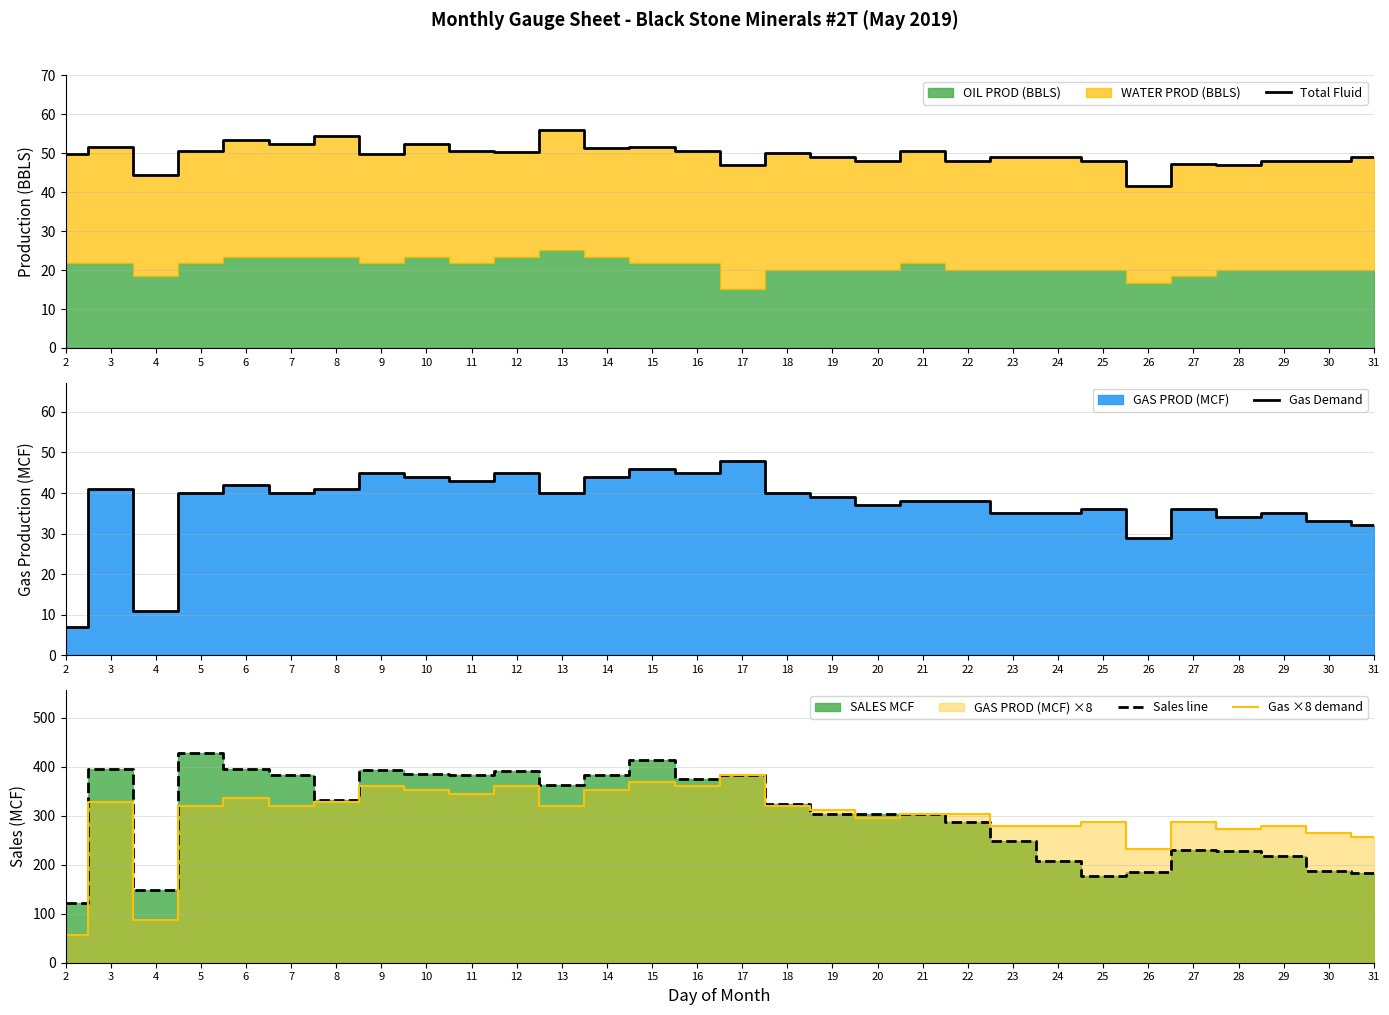

What is the total value across all series at 8?

755.4